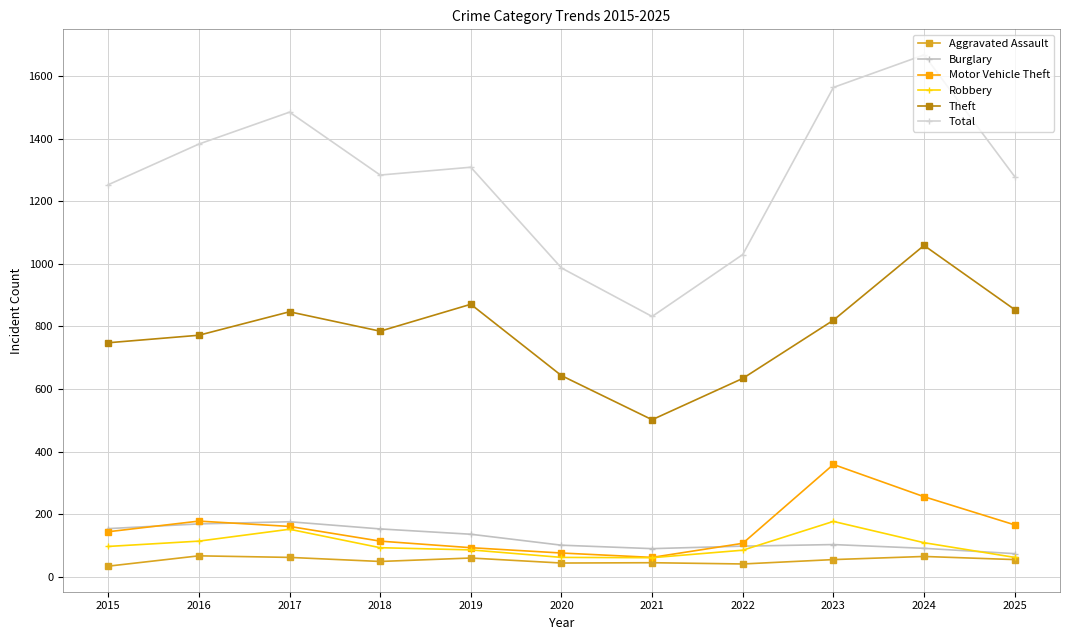

What is the value of the Theft point at the 3rd from the left?

847